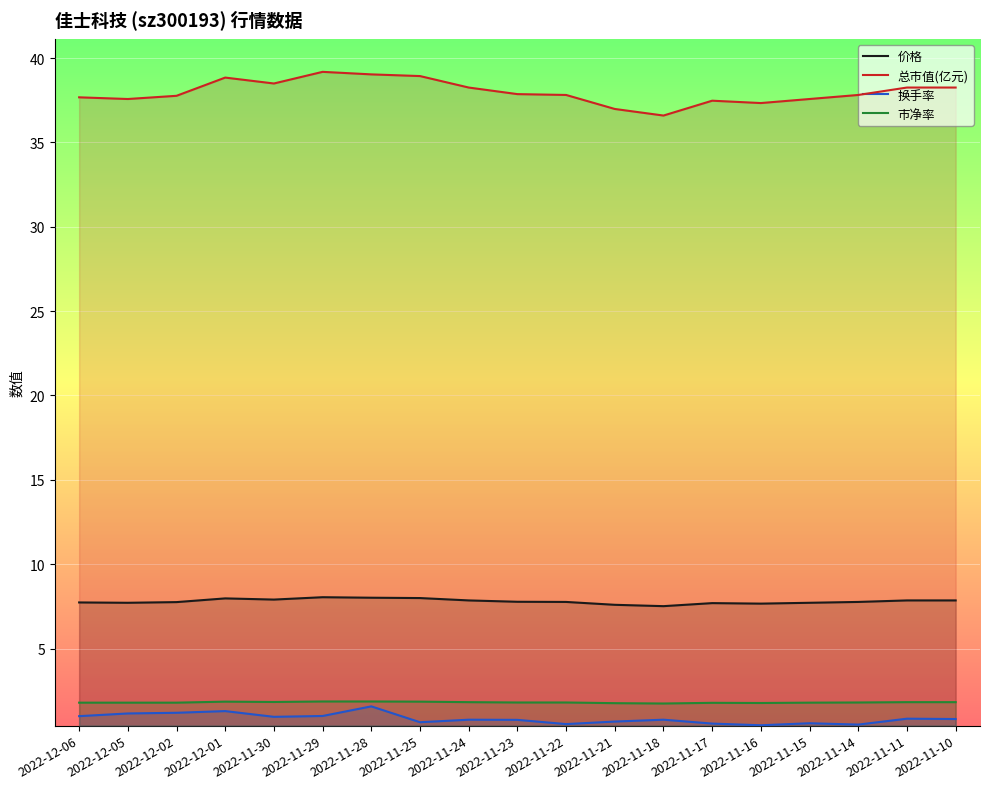

Is the value of 换手率 at 2022-12-01 greater than the value of 总市值(亿元) at 2022-11-15?

No